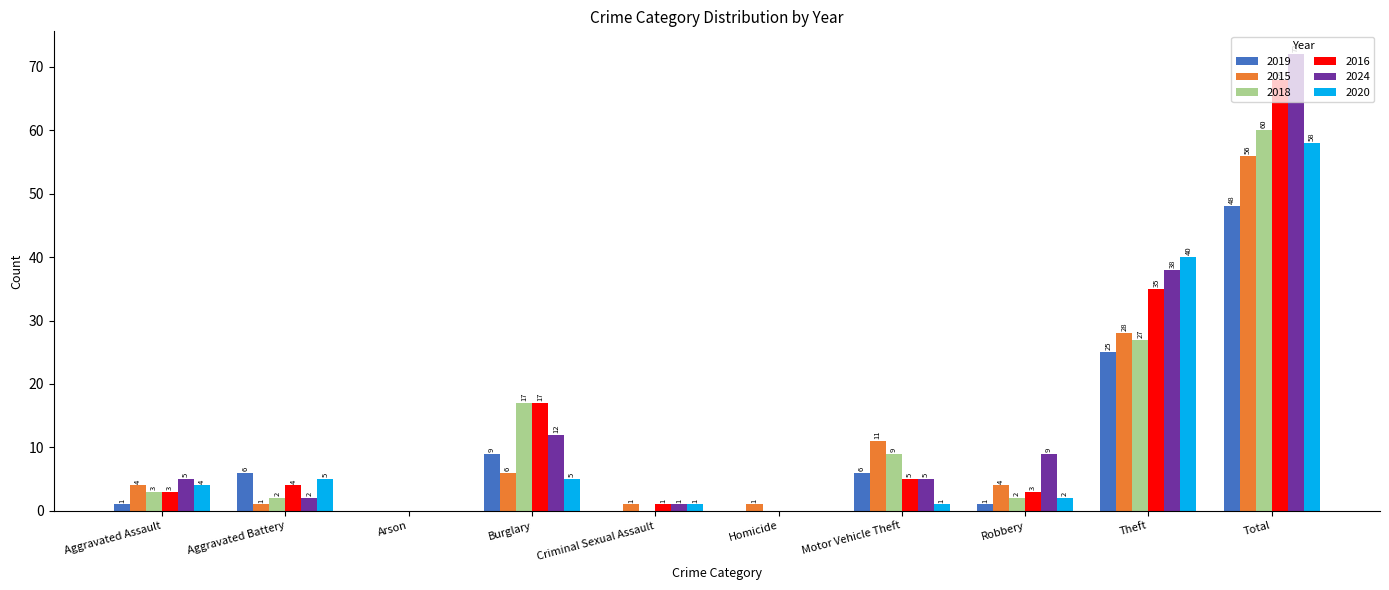

What is the greatest value displayed?

72